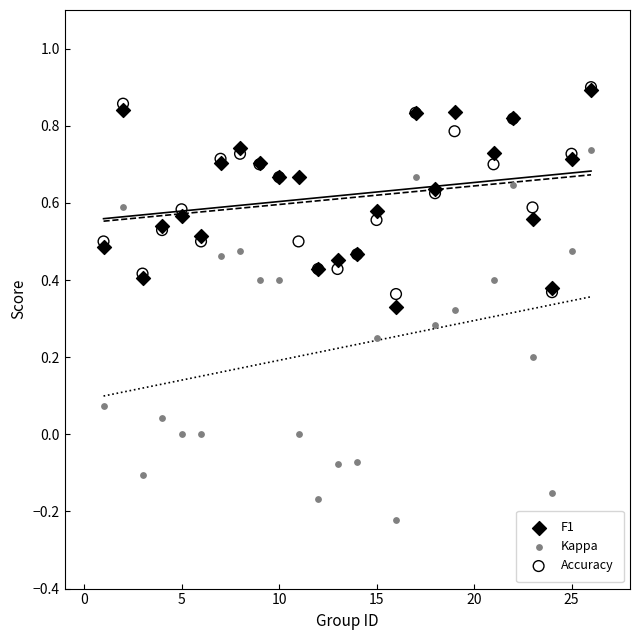

What are all the series names shown in the legend?

F1, Kappa, Accuracy